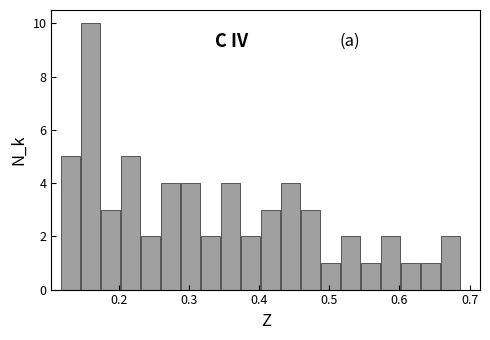

Around what value on the x-axis is the tallest bar? Give the approximate position of its centre, as read against the axis.

0.16